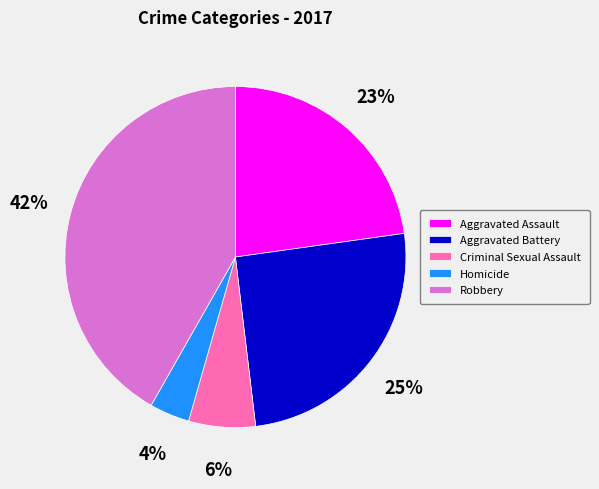

What is the largest slice in the pie chart?

Robbery